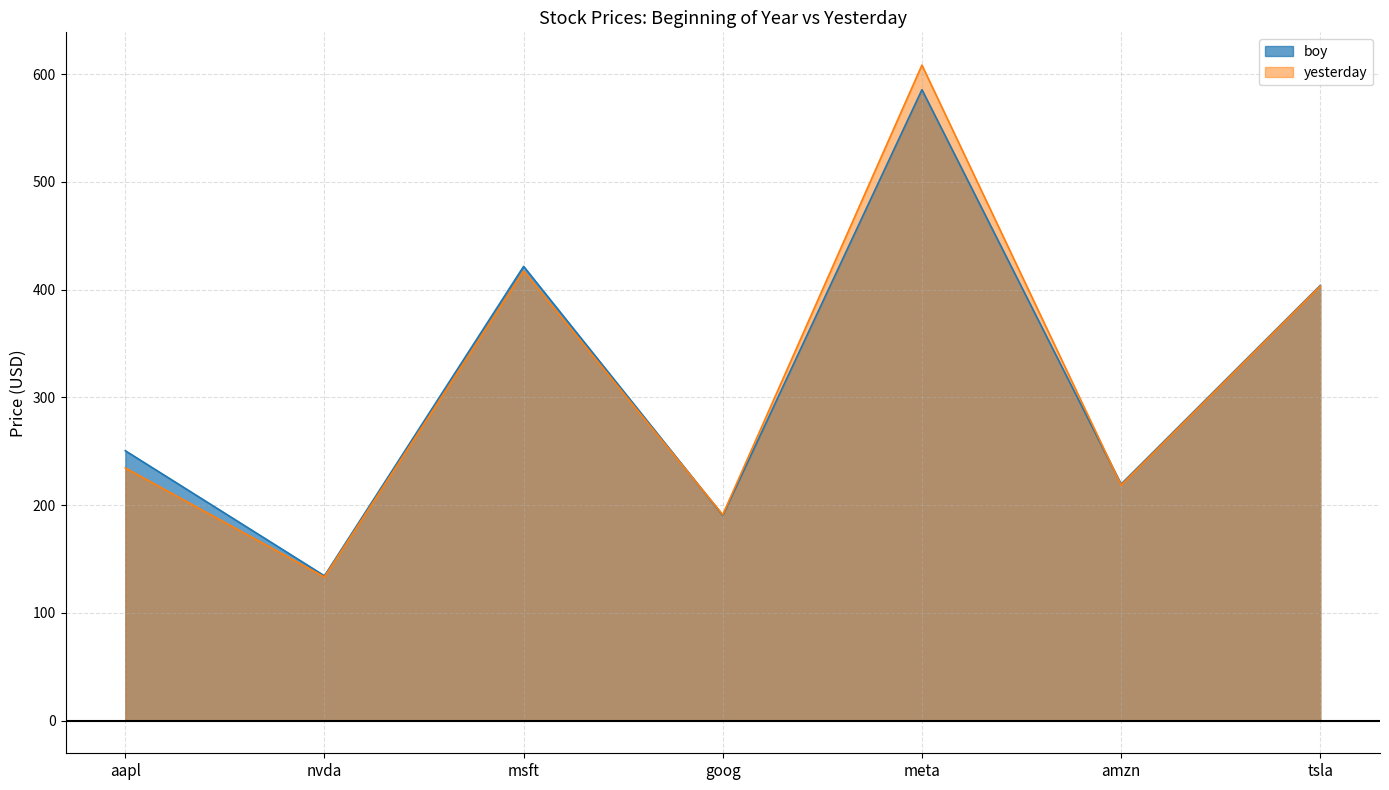

At which category does the chart reach its minimum across all series?

nvda